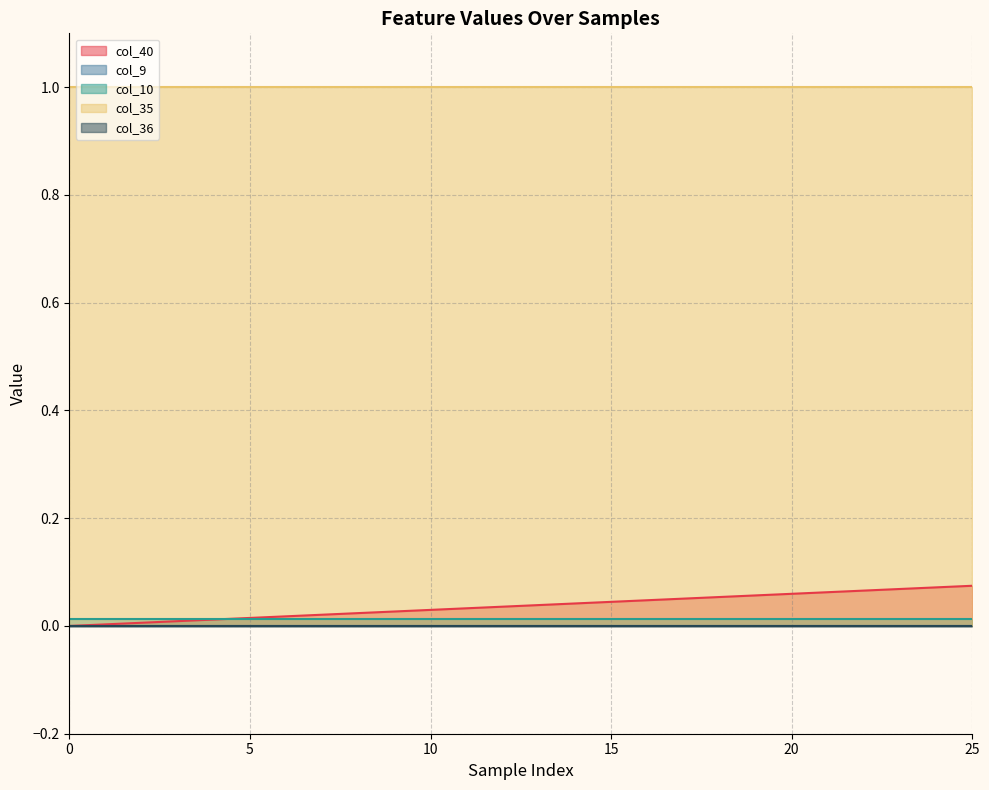

Count the number of data series in this chart.

5